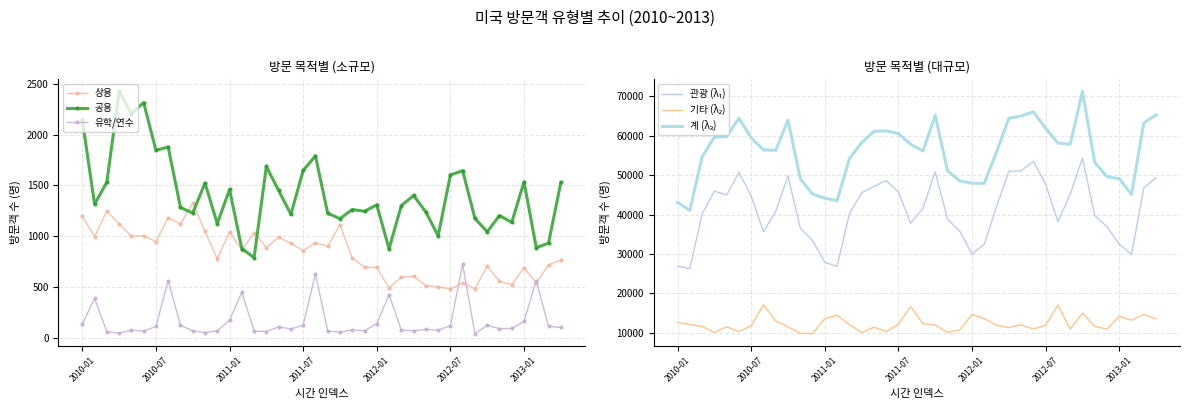

Which category has the highest value in the 계 series?

33